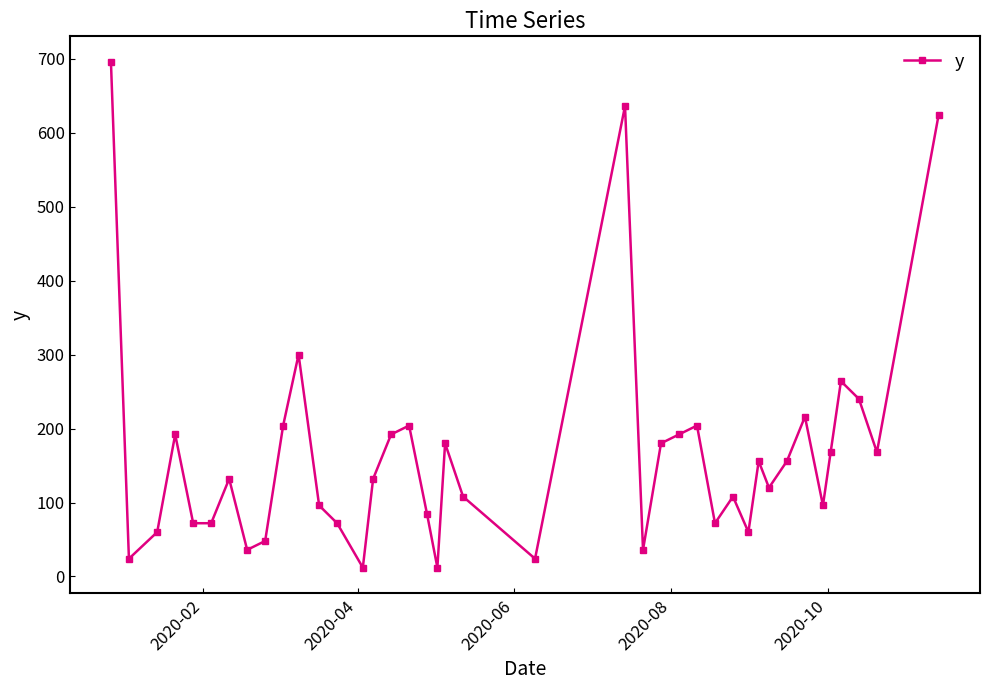

True or false: the data has more than 1 interior local peaks.

True